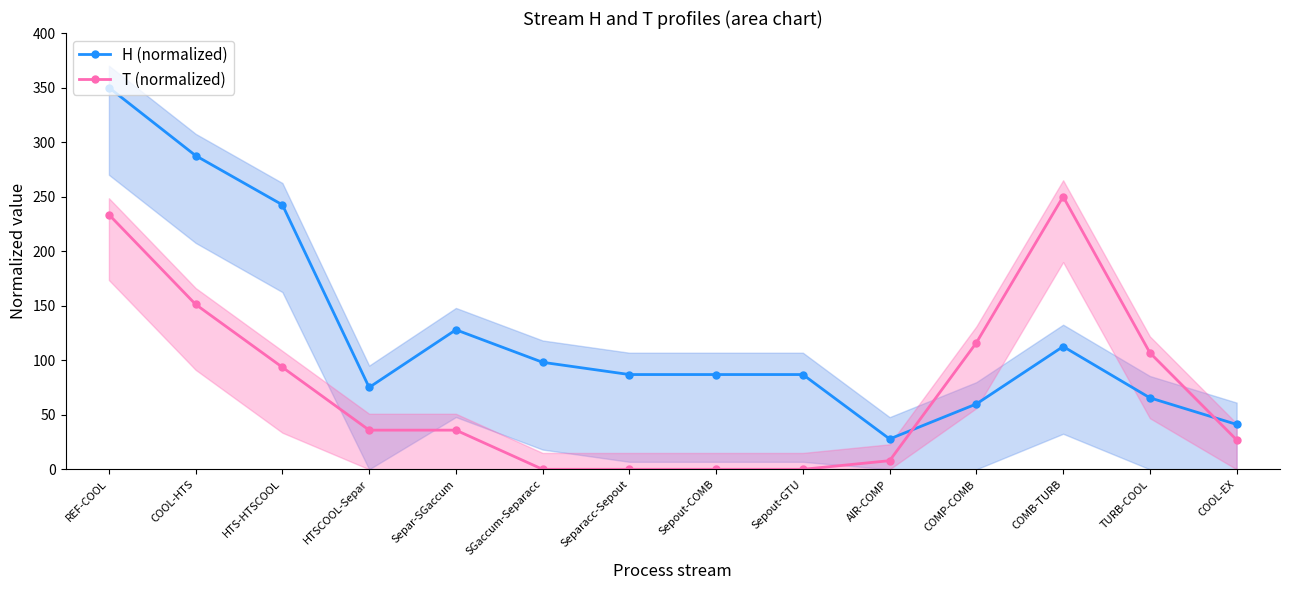

At COOL-EX, list the series in order from largest to smallest.

H (normalized), T (normalized)